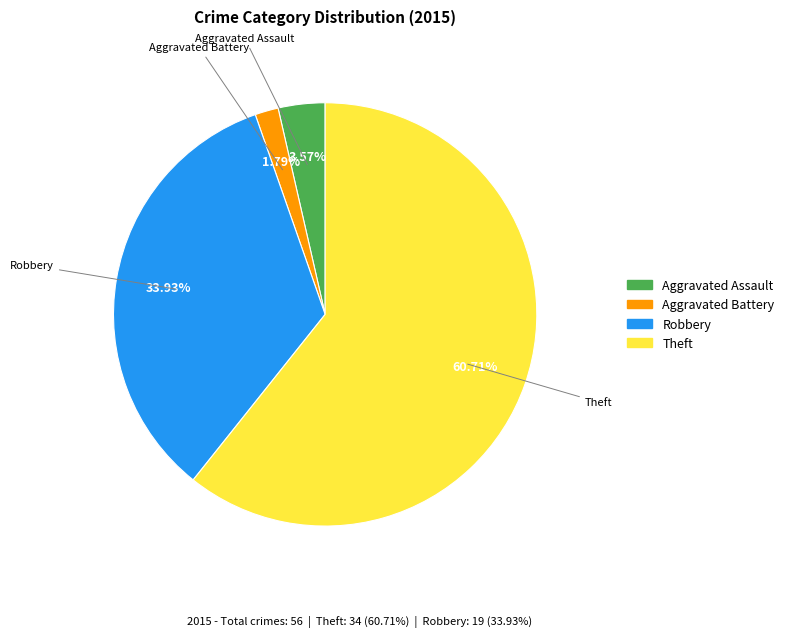

To the nearest percent, what is the average slice percentage?

25%